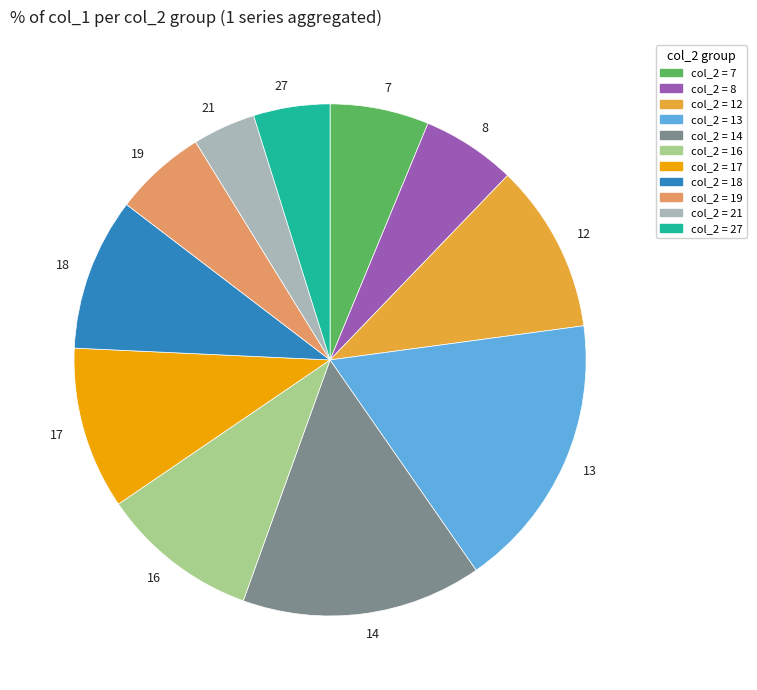

Is there any slice that represents more than half of the pie?

No